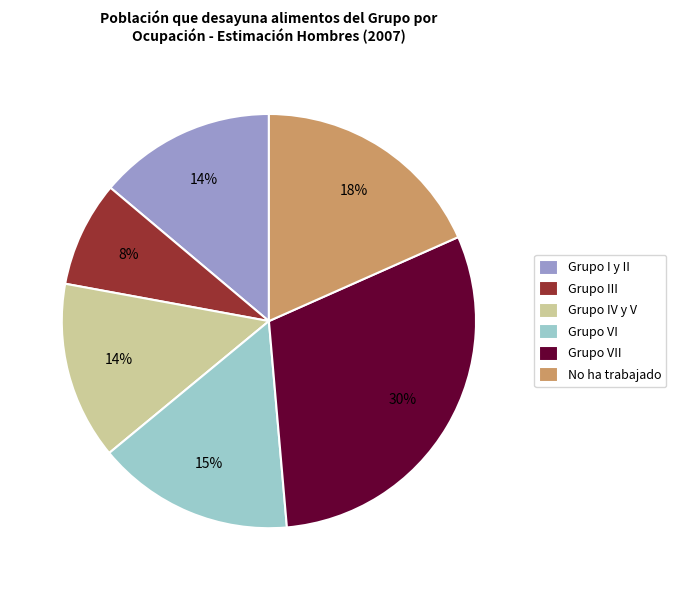

How many slices are in this pie chart?

6